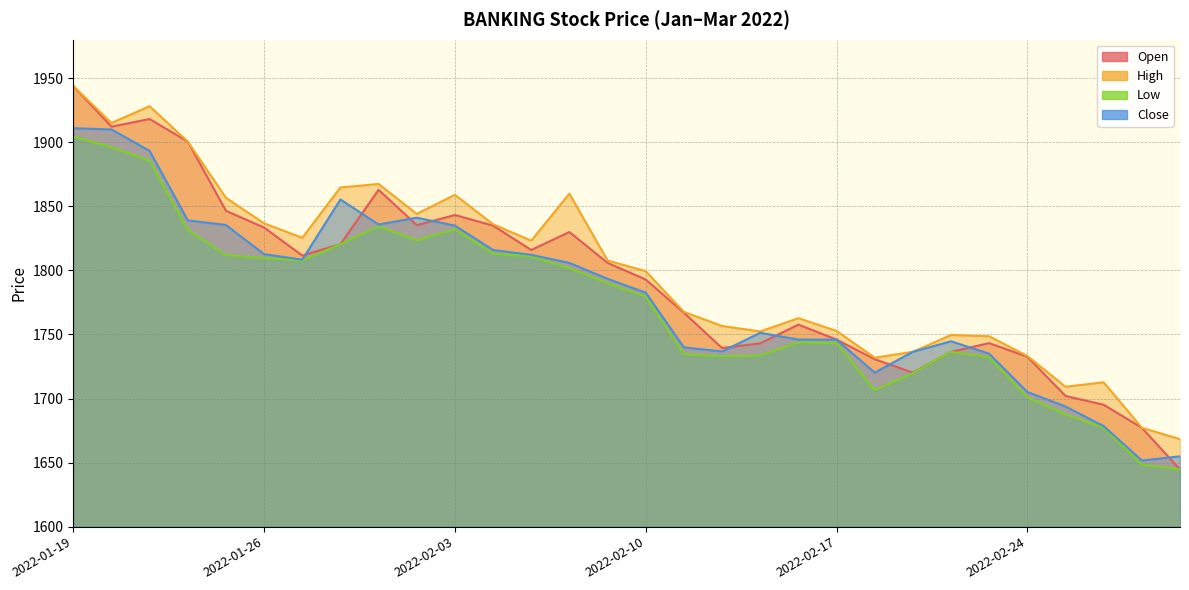

True or false: Close and Low intersect in this chart.

False